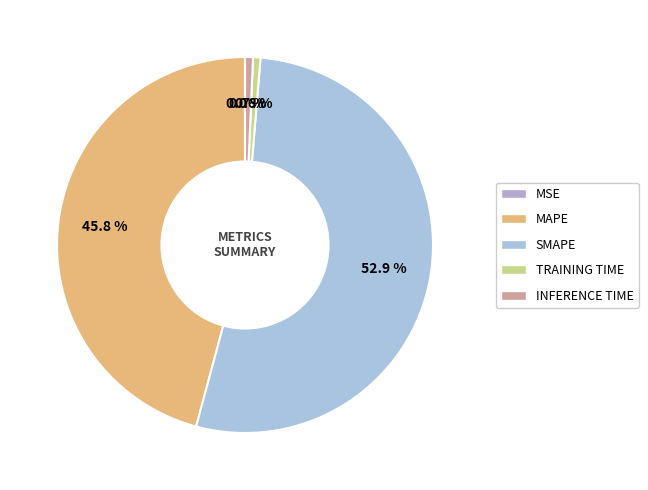

Does any single category account for the majority?

Yes